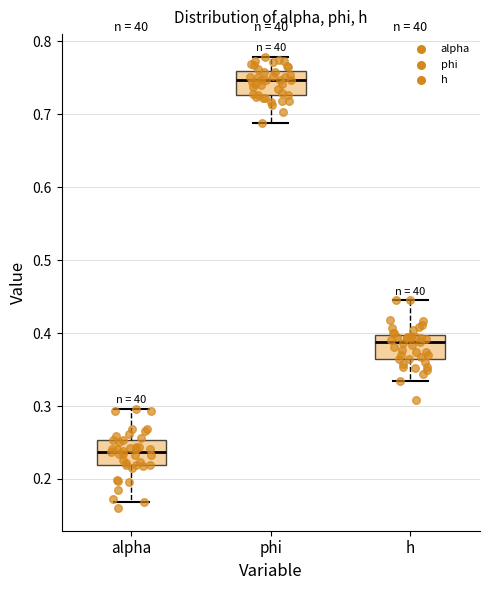

Where does the median line of the box for alpha sit on the y-axis? The values are not printed on the chart, so give them approximately, as read against the axis.

0.24